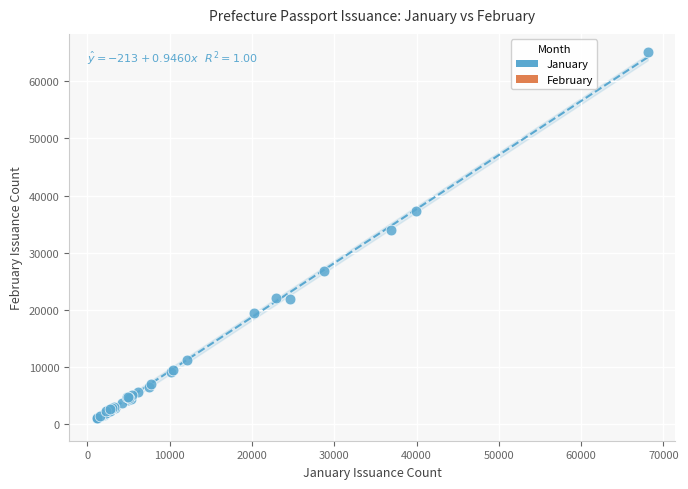

What Y value in the scatter plot is closest to 33026?

33994